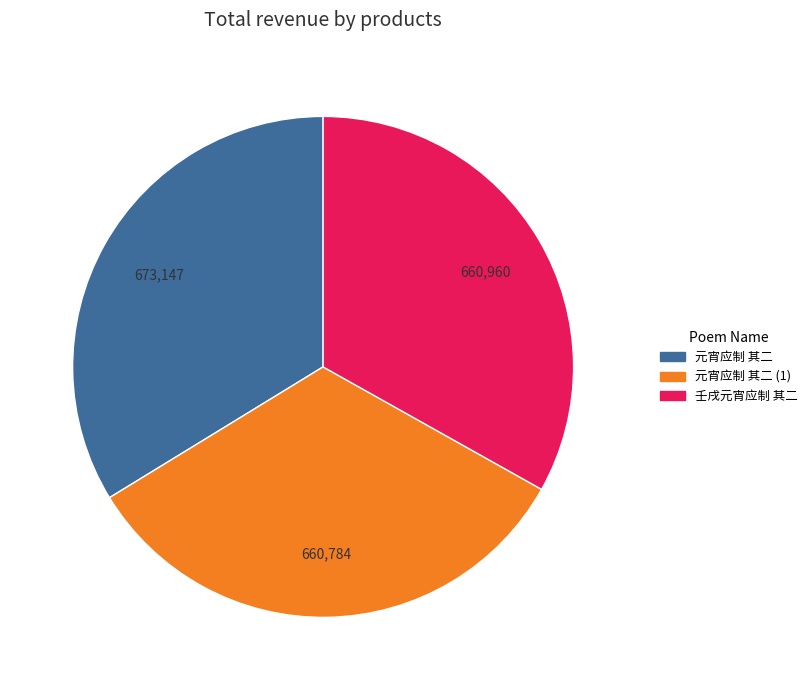

Is there any slice that represents more than half of the pie?

No